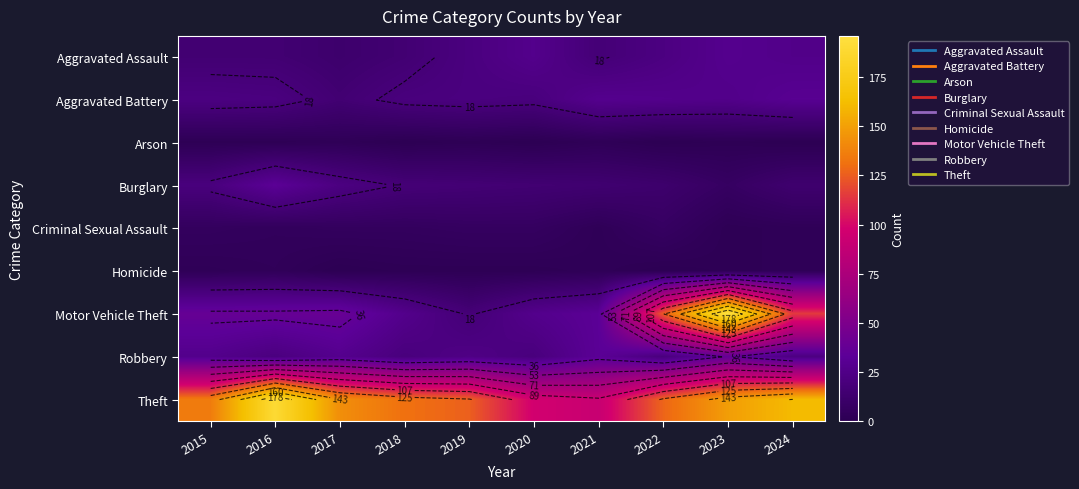

How many series are shown in this chart?

9